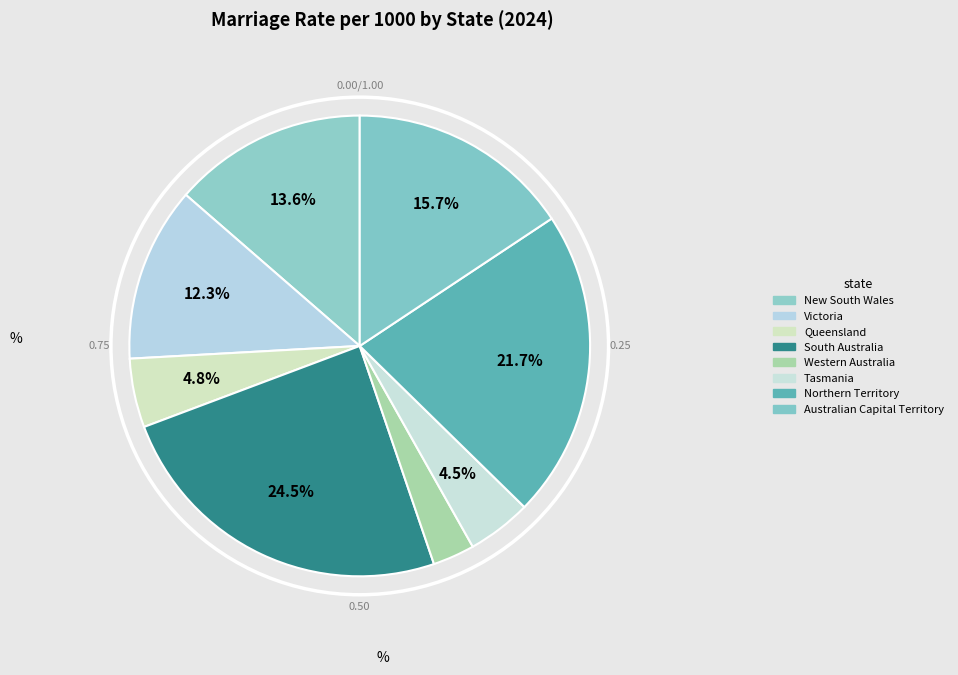

Count the number of slices in the pie.

8